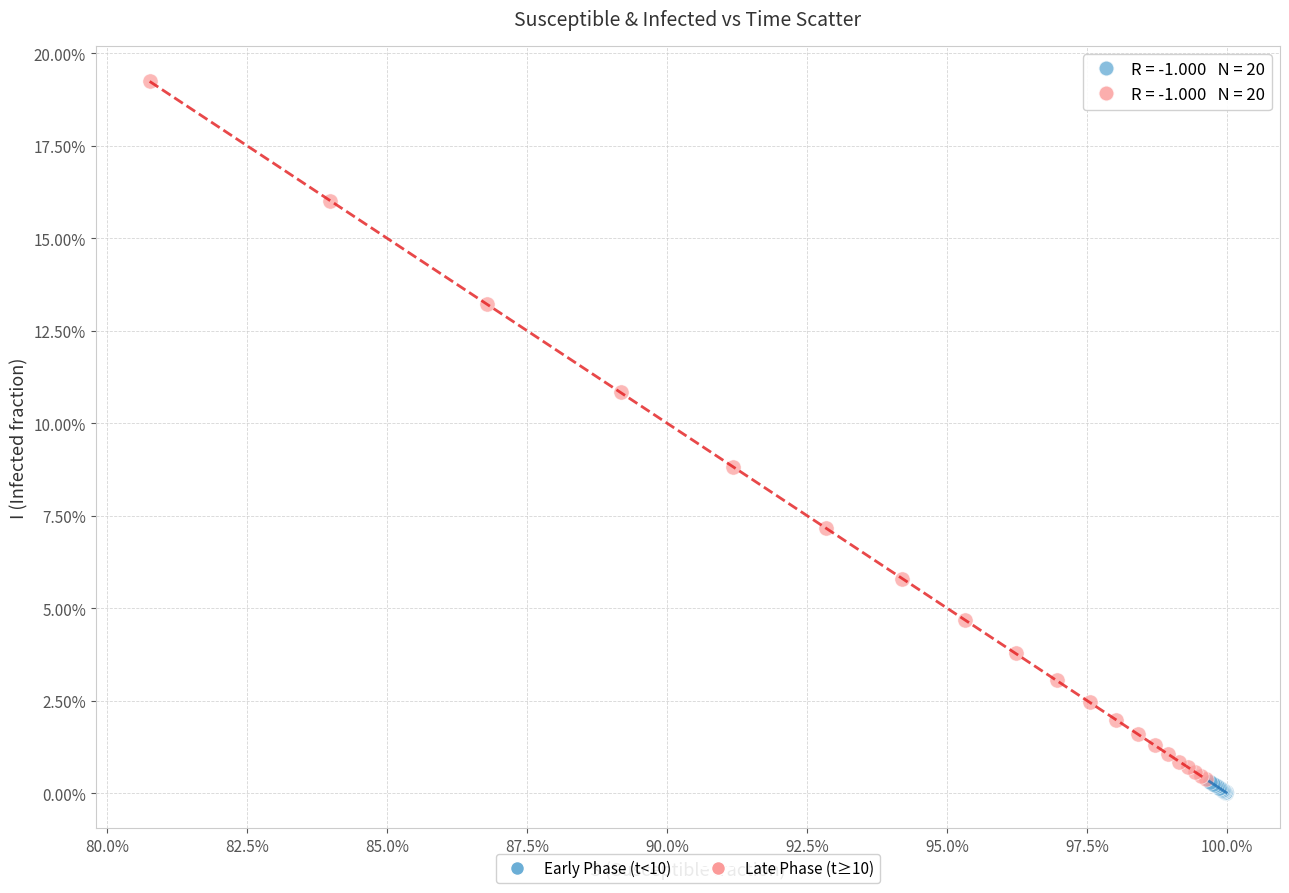

Which series reaches the maximum Y coordinate?

Late Phase (t≥10)